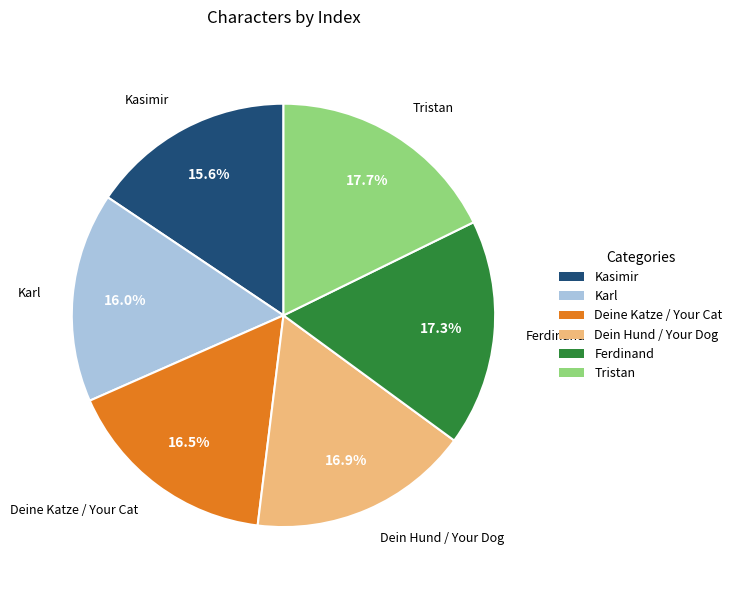

Between Ferdinand and Kasimir, which is larger?

Ferdinand